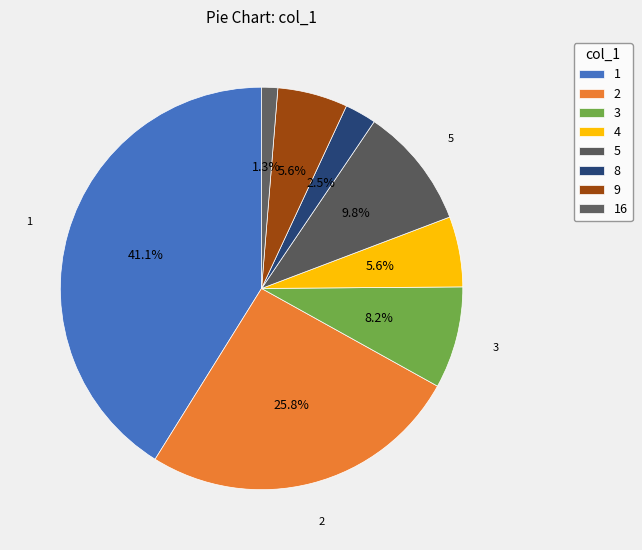

How many segments does this pie chart have?

8